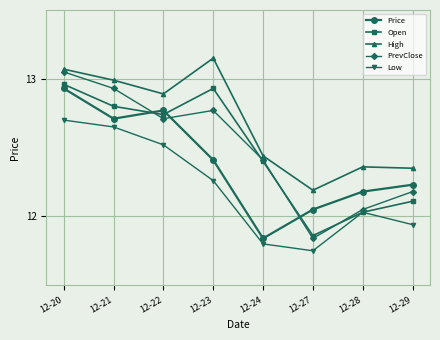

Where is the first local minimum for Open?

12-22